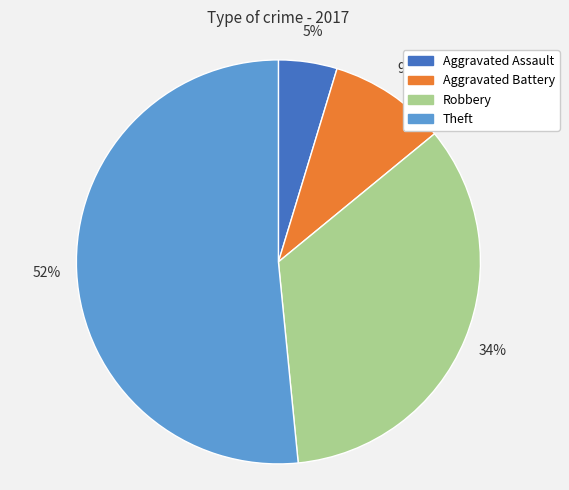

Which slice is the smallest?

Aggravated Assault